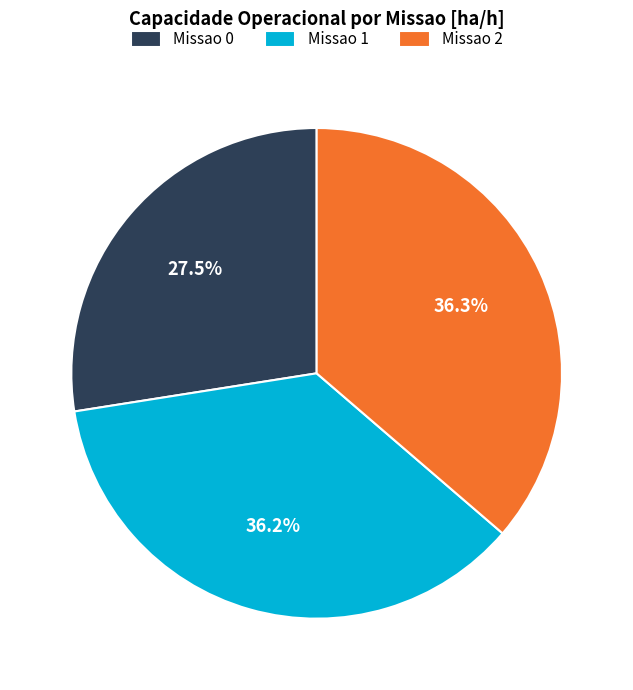

To the nearest percent, what is the average slice percentage?

33%